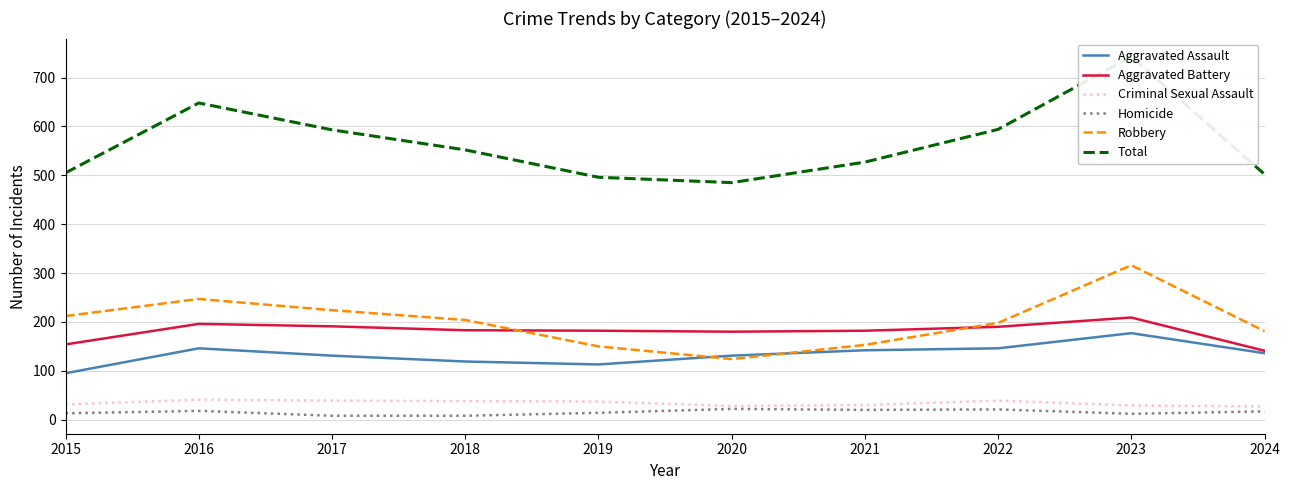

Which series has the largest range (max minus min)?

Total